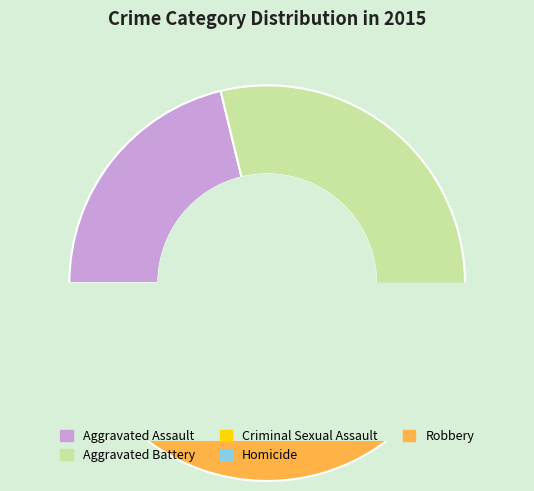

To the nearest percent, what is the difference between the Criminal Sexual Assault and Aggravated Assault slice percentages?

17%